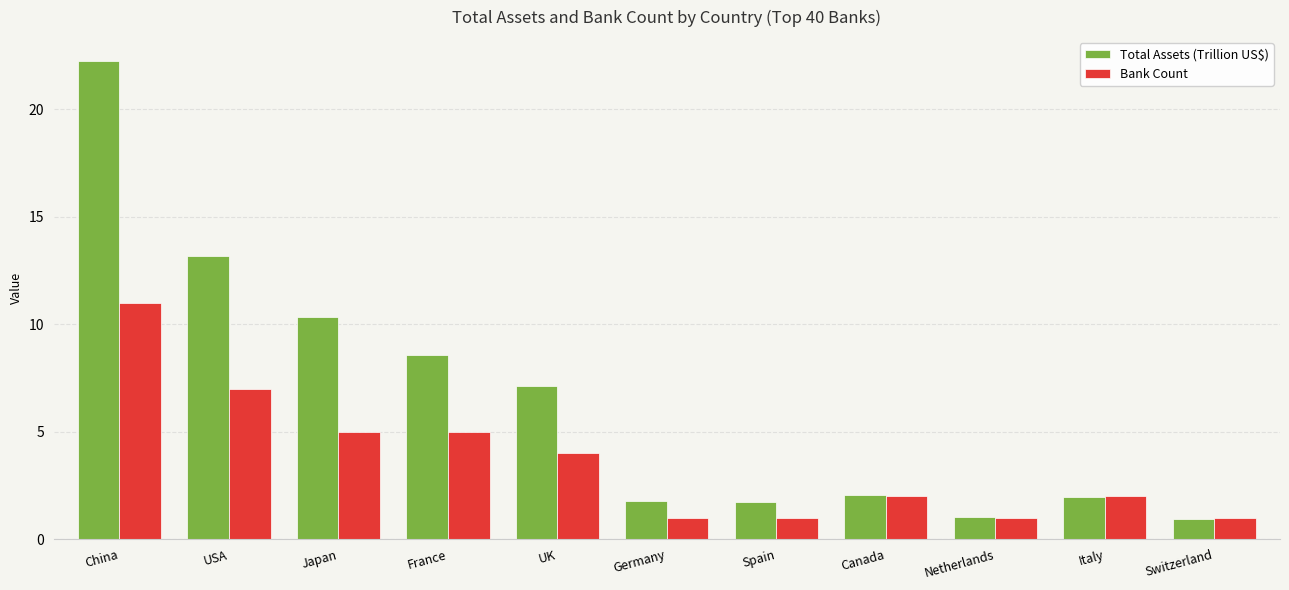

What is the average value of the Bank Count series?

3.6